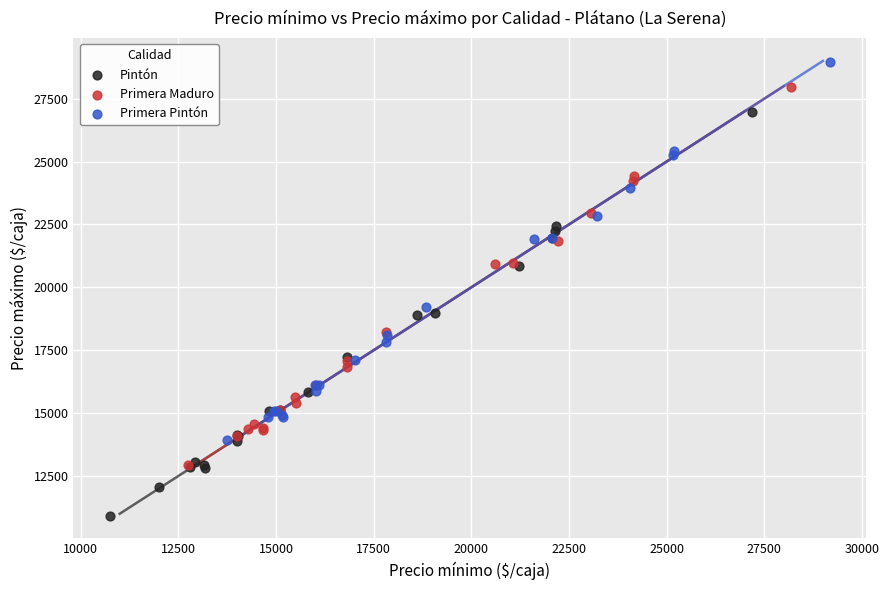

Which series reaches the minimum Y coordinate?

Pintón